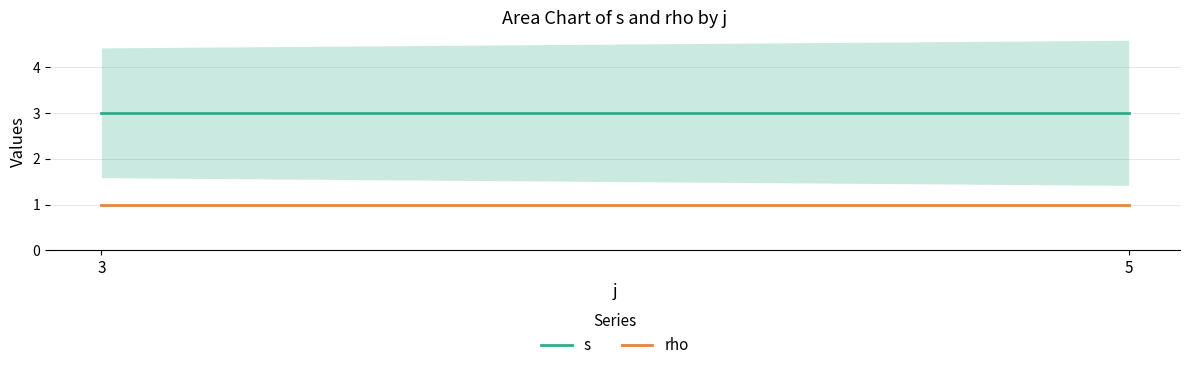

Count the number of data series in this chart.

2